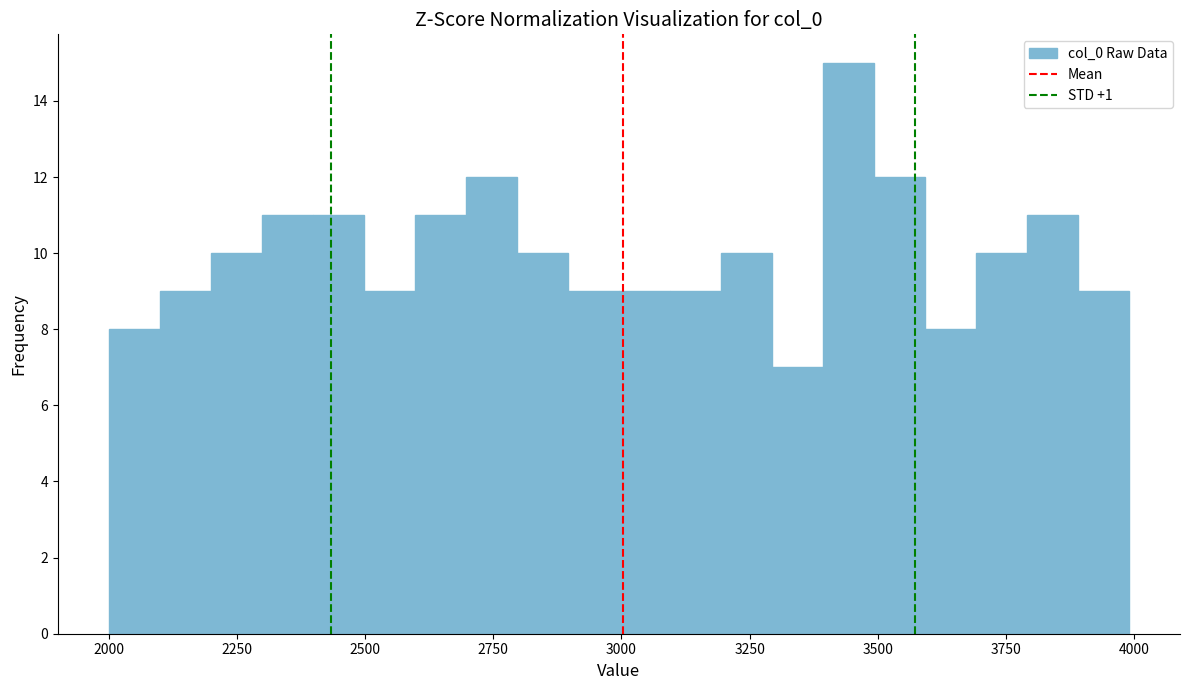

Around what value on the x-axis is the tallest bar? Give the approximate position of its centre, as read against the axis.

3450